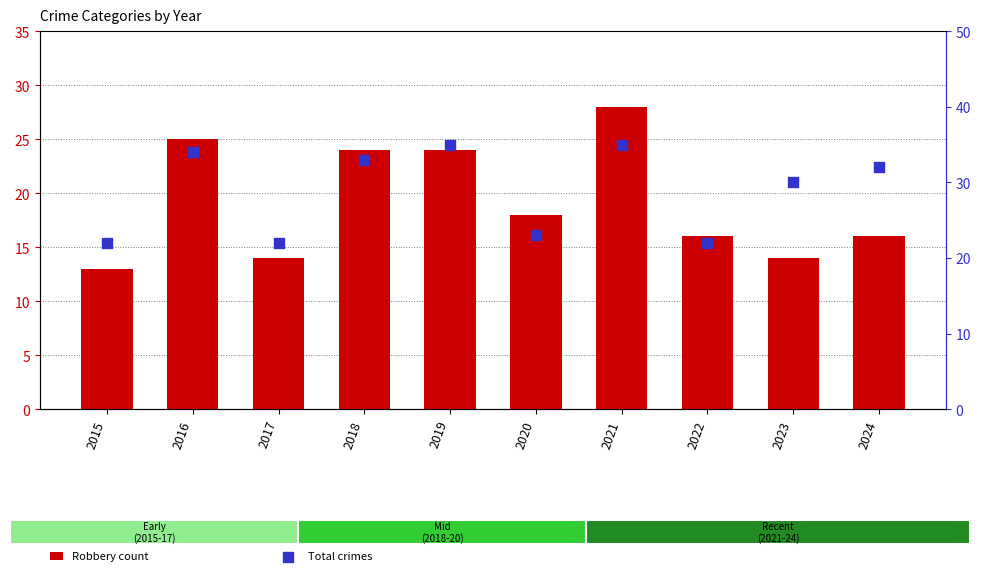

Is the value of Robbery count at 2016 greater than the value of Total crimes at 2016?

No